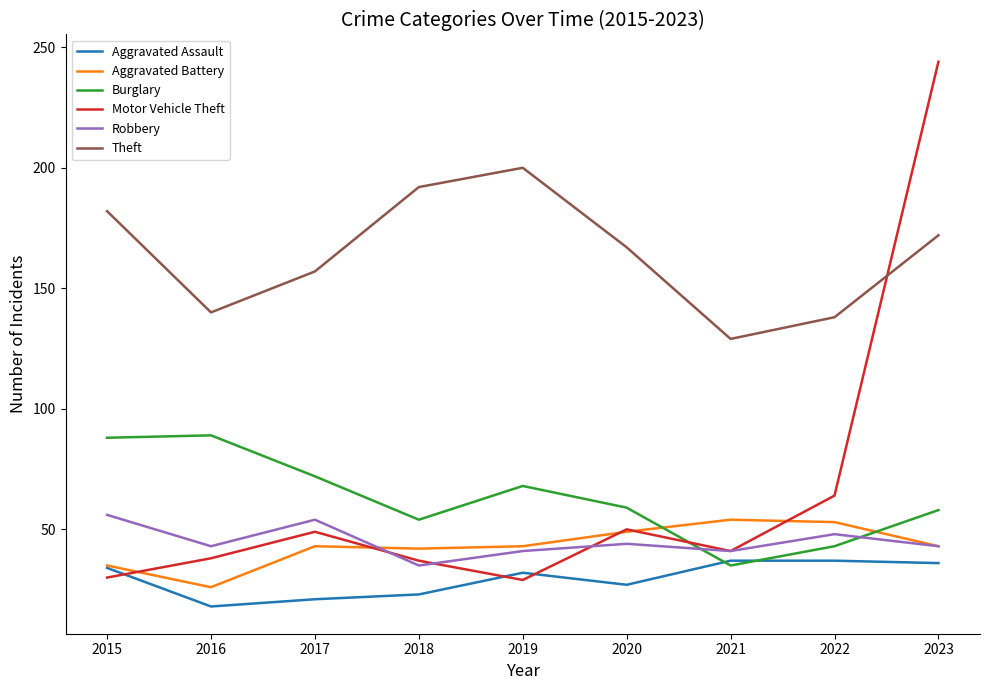

Where is the first local minimum for Theft?

2016